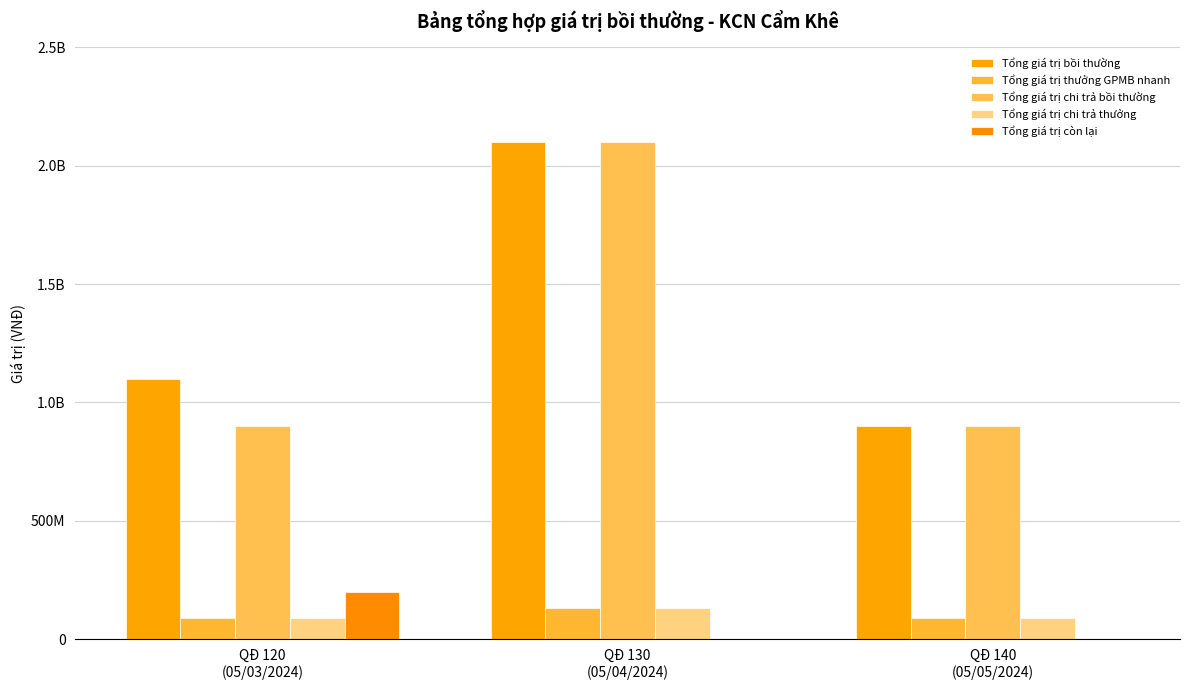

At QĐ 130
(05/04/2024), list the series in order from smallest to largest.

Tổng giá trị còn lại, Tổng giá trị thưởng GPMB nhanh, Tổng giá trị chi trả thưởng, Tổng giá trị bồi thường, Tổng giá trị chi trả bồi thường